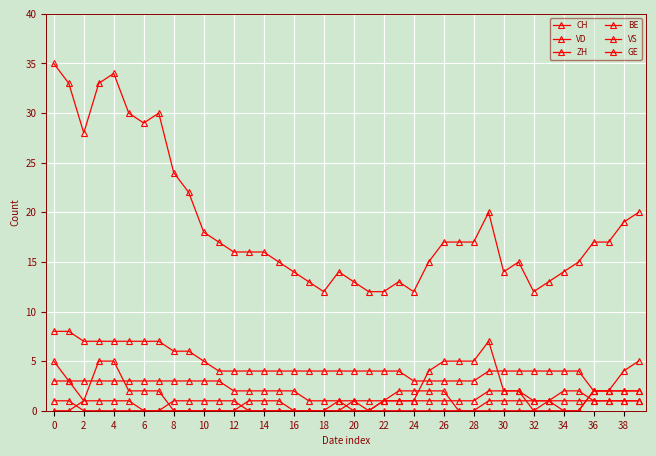

How many lines are shown in the chart?

6